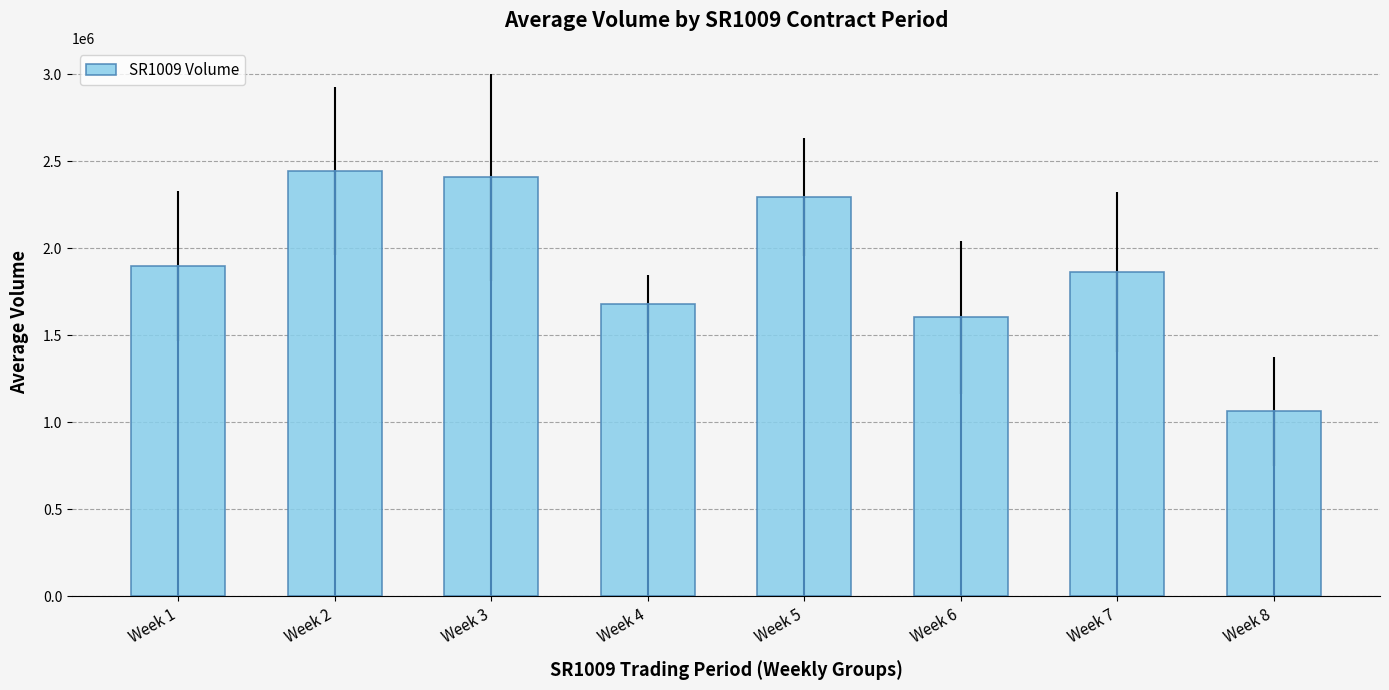

At which label does the data first exceed 1897989?

Week 1